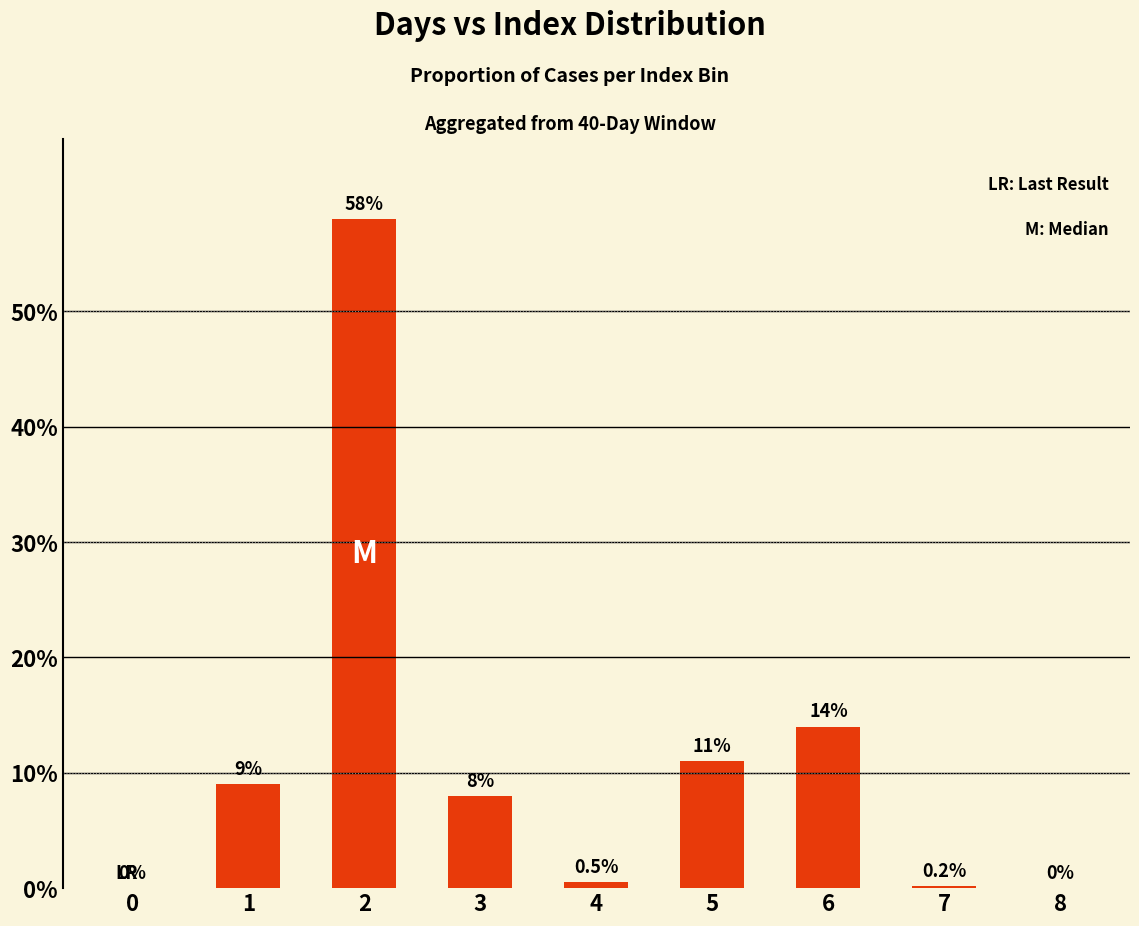

Does the chart contain stacked bars?

No